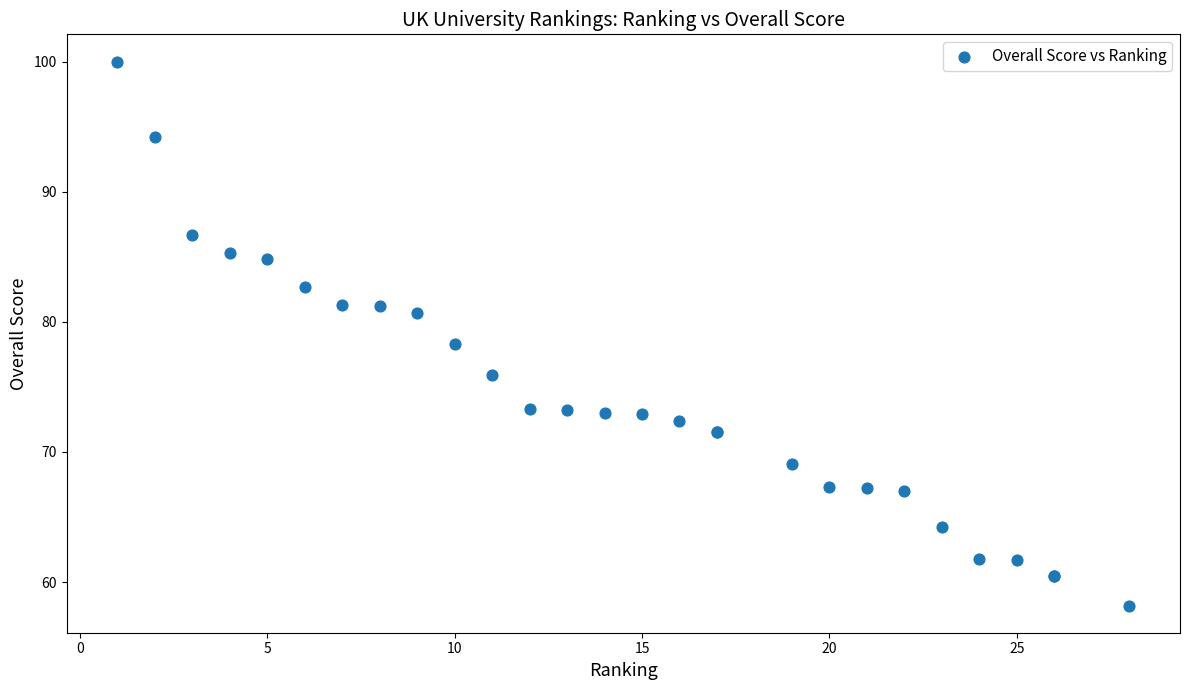

What Y value in the scatter plot is closest to 79?

78.3